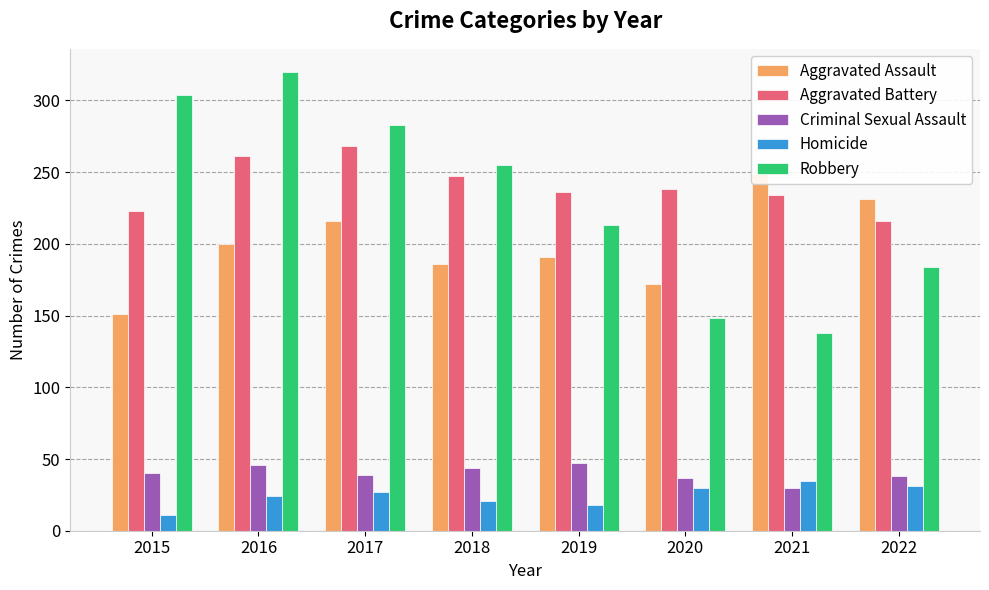

What is the highest value of the Homicide series?

35